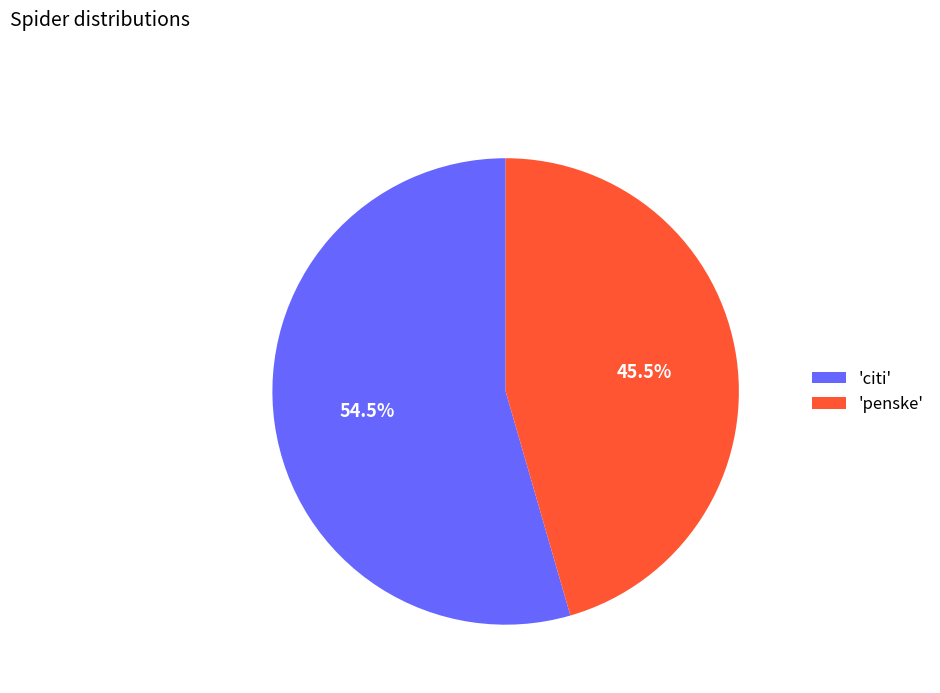

What is the ratio of the value at 'penske' to the value at 'citi'?

0.8